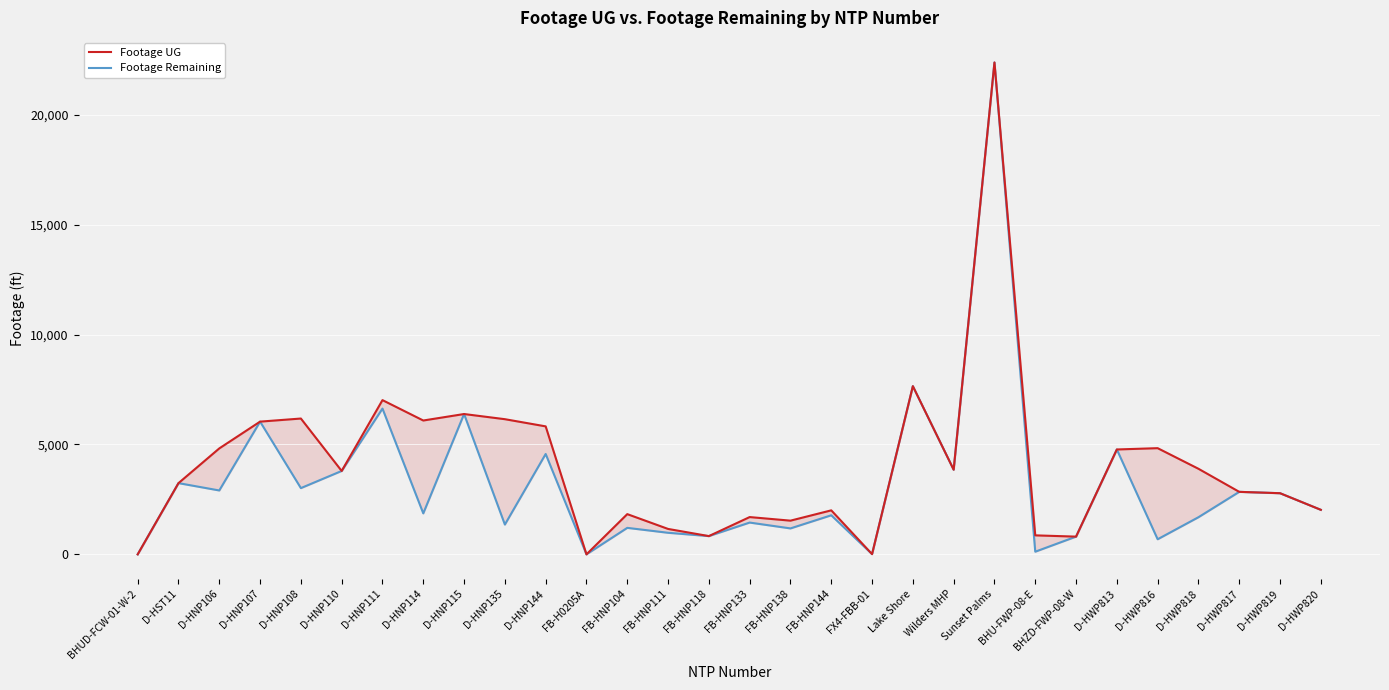

Reading left to right, what are all the values shown in this chart?

Footage UG: BHUD-FCW-01-W-2=0	D-HST11=3242	D-HNP106=4822	D-HNP107=6041	D-HNP108=6182	D-HNP110=3796	D-HNP111=7020	D-HNP114=6092	D-HNP115=6387	D-HNP135=6152	D-HNP144=5825	FB-H0205A=0	FB-HNP104=1831	FB-HNP111=1157	FB-HNP118=831	FB-HNP133=1697	FB-HNP138=1534	FB-HNP144=2003	FX4-FBB-01=11	Lake Shore=7655	Wilders MHP=3853	Sunset Palms=22387	BHU-FWP-08-E=865	BHZD-FWP-08-W=807	D-HWP813=4774	D-HWP816=4833	D-HWP818=3895	D-HWP817=2845	D-HWP819=2783	D-HWP820=2027
Footage Remaining: BHUD-FCW-01-W-2=0	D-HST11=3242	D-HNP106=2908	D-HNP107=6041	D-HNP108=3015	D-HNP110=3796	D-HNP111=6634	D-HNP114=1865	D-HNP115=6387	D-HNP135=1356	D-HNP144=4568	FB-H0205A=0	FB-HNP104=1206	FB-HNP111=982	FB-HNP118=831	FB-HNP133=1447	FB-HNP138=1181	FB-HNP144=1778	FX4-FBB-01=11	Lake Shore=7655	Wilders MHP=3853	Sunset Palms=22387	BHU-FWP-08-E=121	BHZD-FWP-08-W=807	D-HWP813=4774	D-HWP816=687	D-HWP818=1690	D-HWP817=2845	D-HWP819=2783	D-HWP820=2027